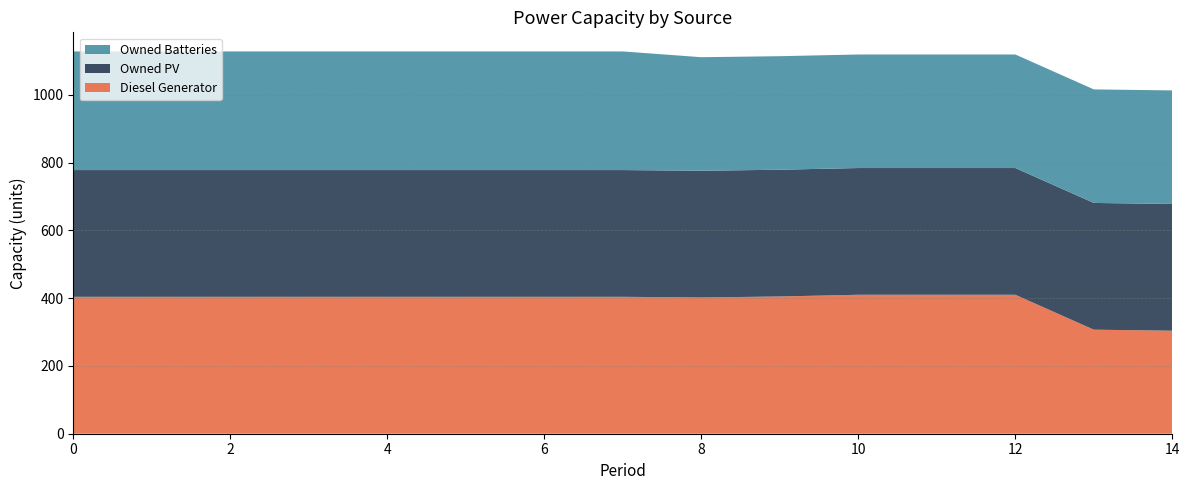

Reading left to right, extract all data points from this chart.

Diesel Generator: 404	404	404	404	404	404	404	404	402	405	410	410	410	307	304
Owned PV: 374	374	374	374	374	374	374	374	374	374	374	374	374	374	374
Owned Batteries: 350	350	350	350	350	350	350	350	335	335	335	335	335	335	335